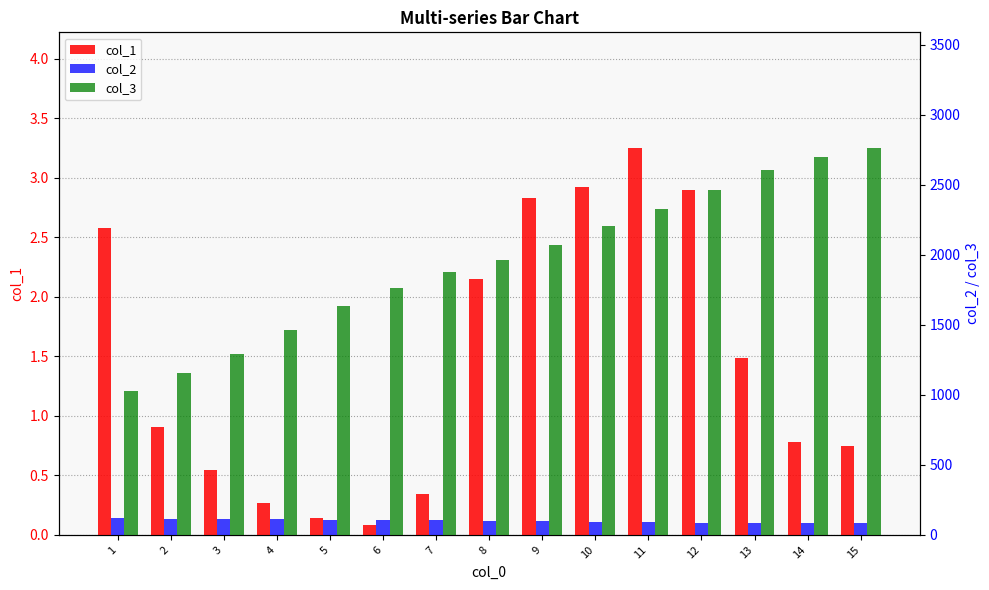

What is the greatest value displayed?

2761.0